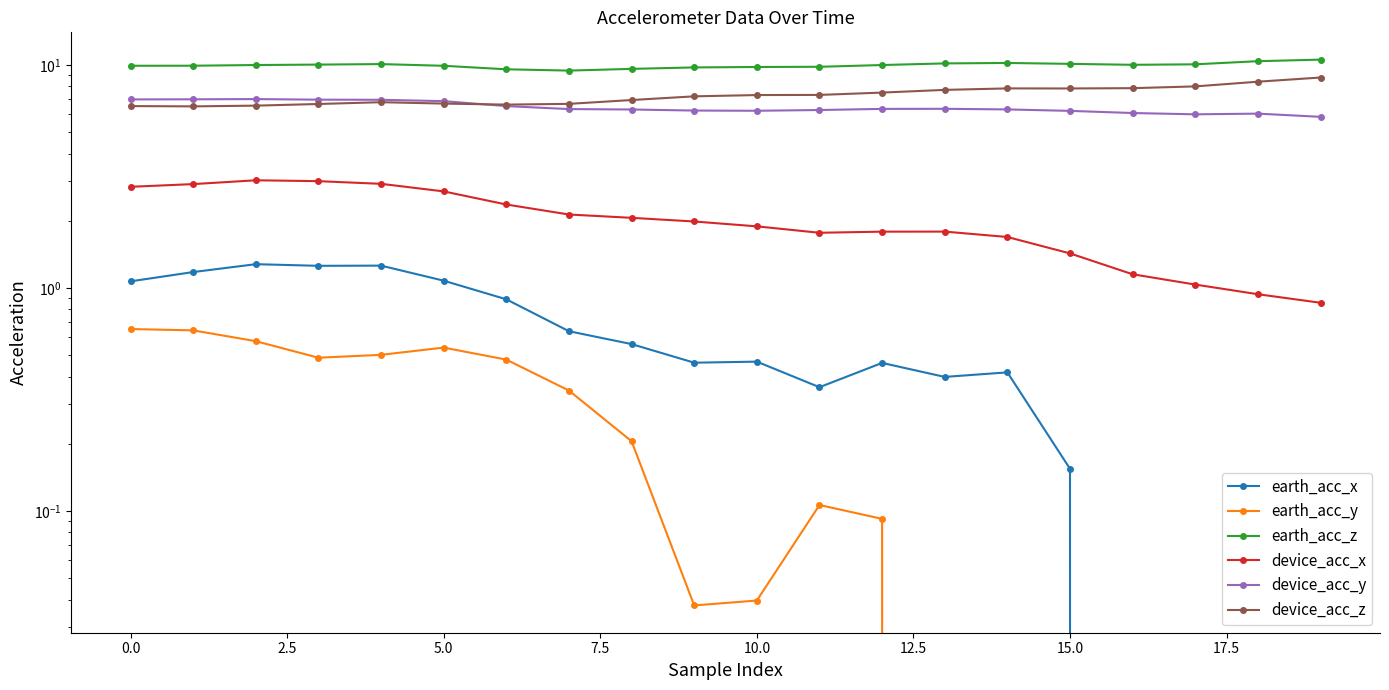

Is it true that device_acc_x equals 3.2 at 12.5?

False